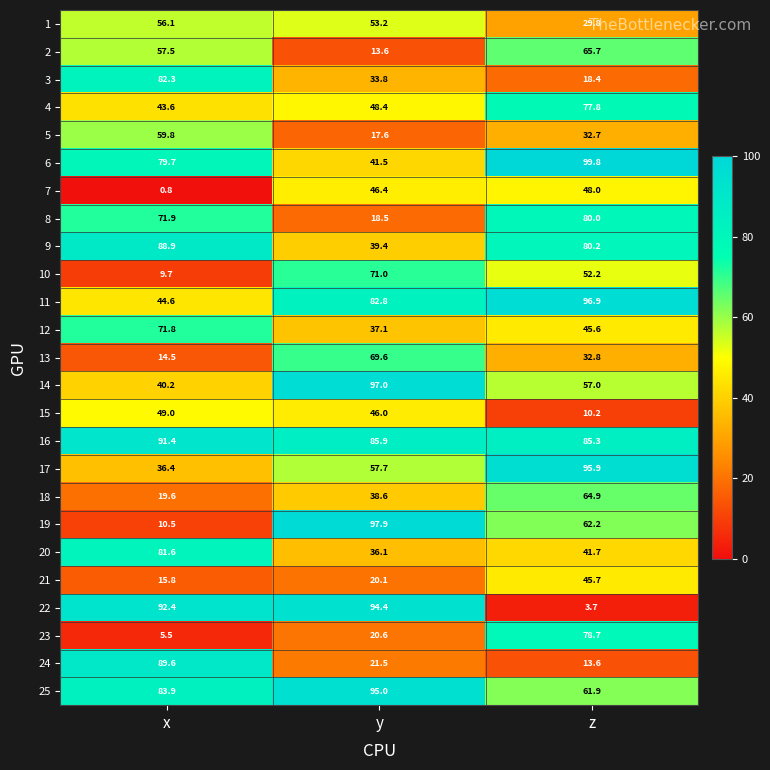

The value of 8 at z is 50.2. True or false?

False